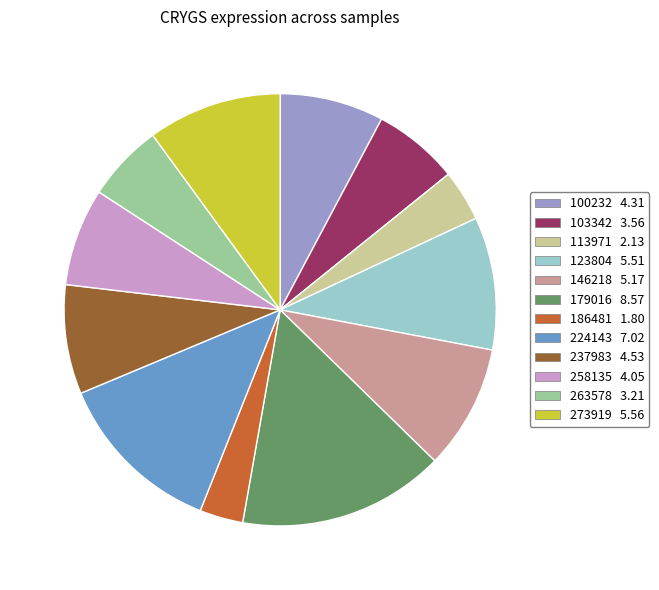

Does 146218 5.17 represent more than half of the total?

No